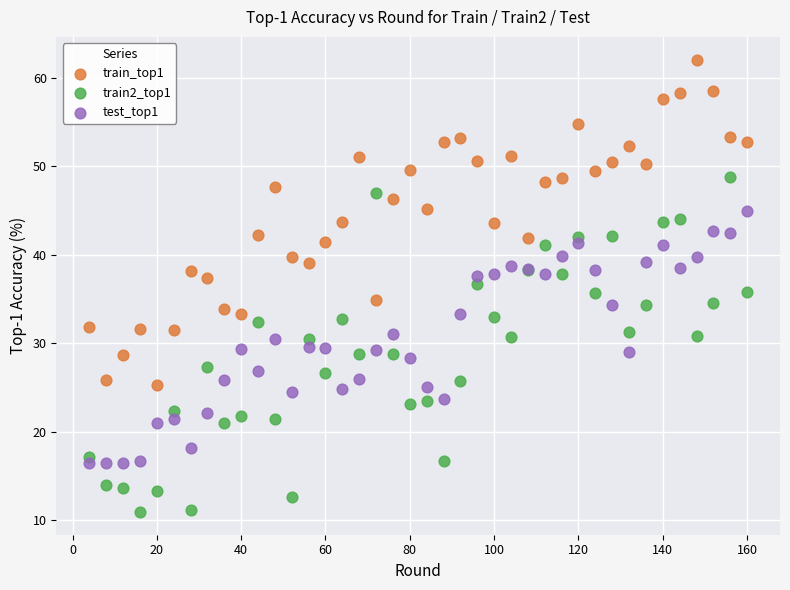

Which series reaches the maximum Y coordinate?

train_top1